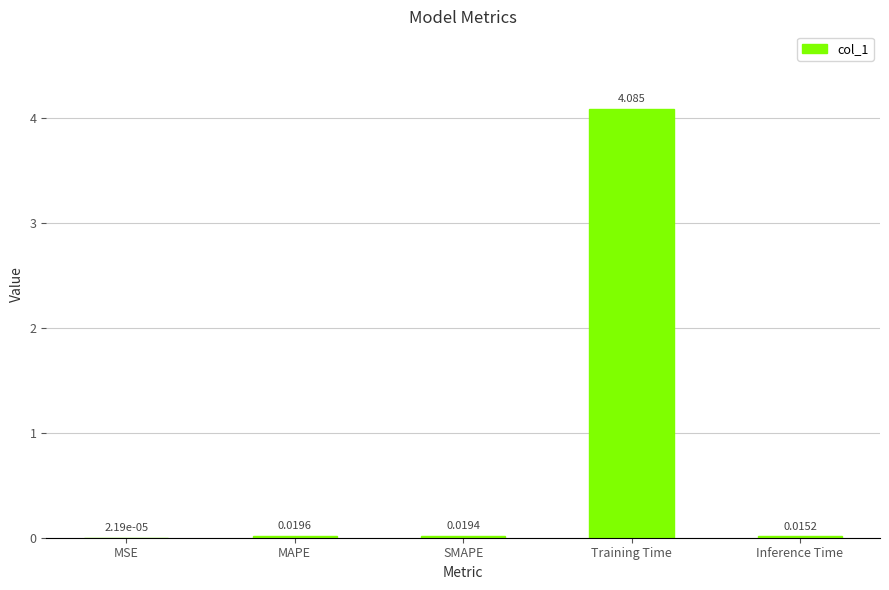

Which has a higher value, MSE or Training Time?

Training Time